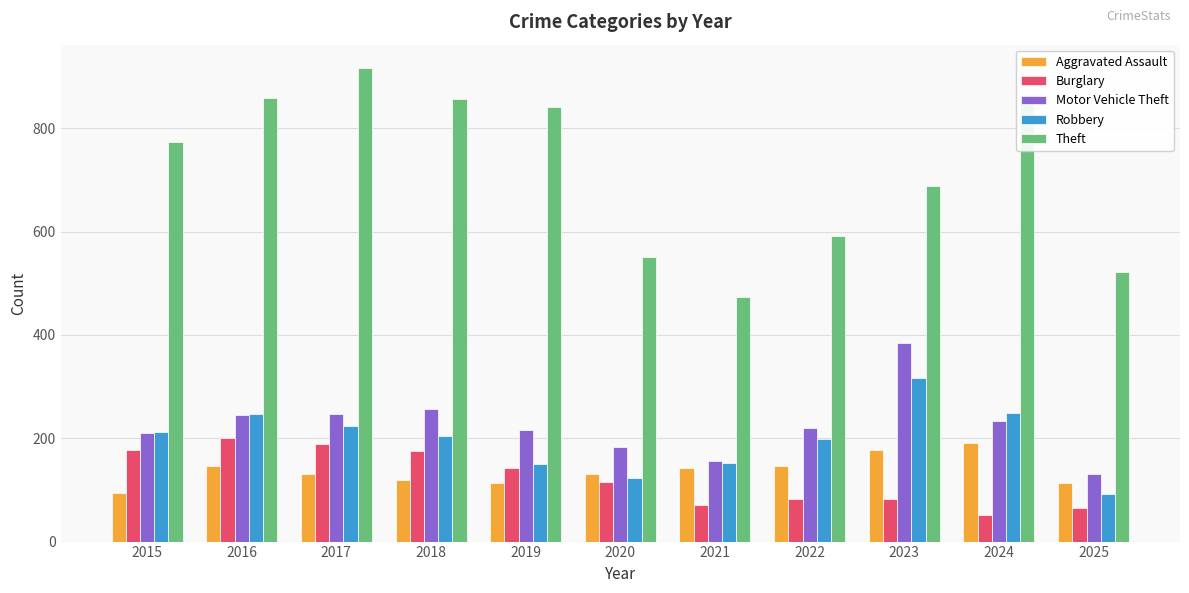

How many categories are shown in the chart?

11